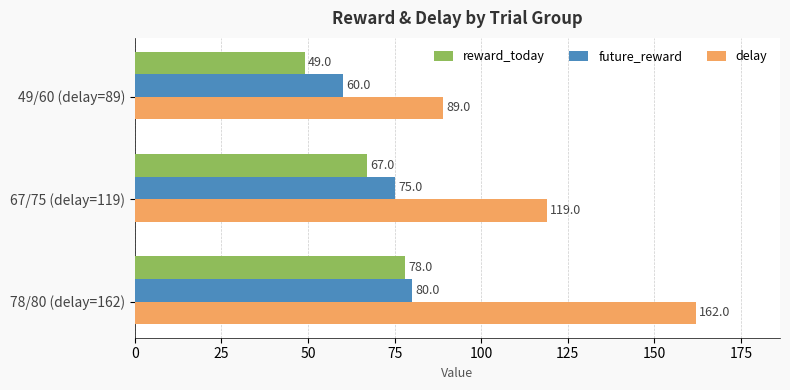

What are all the series names shown in the legend?

reward_today, future_reward, delay